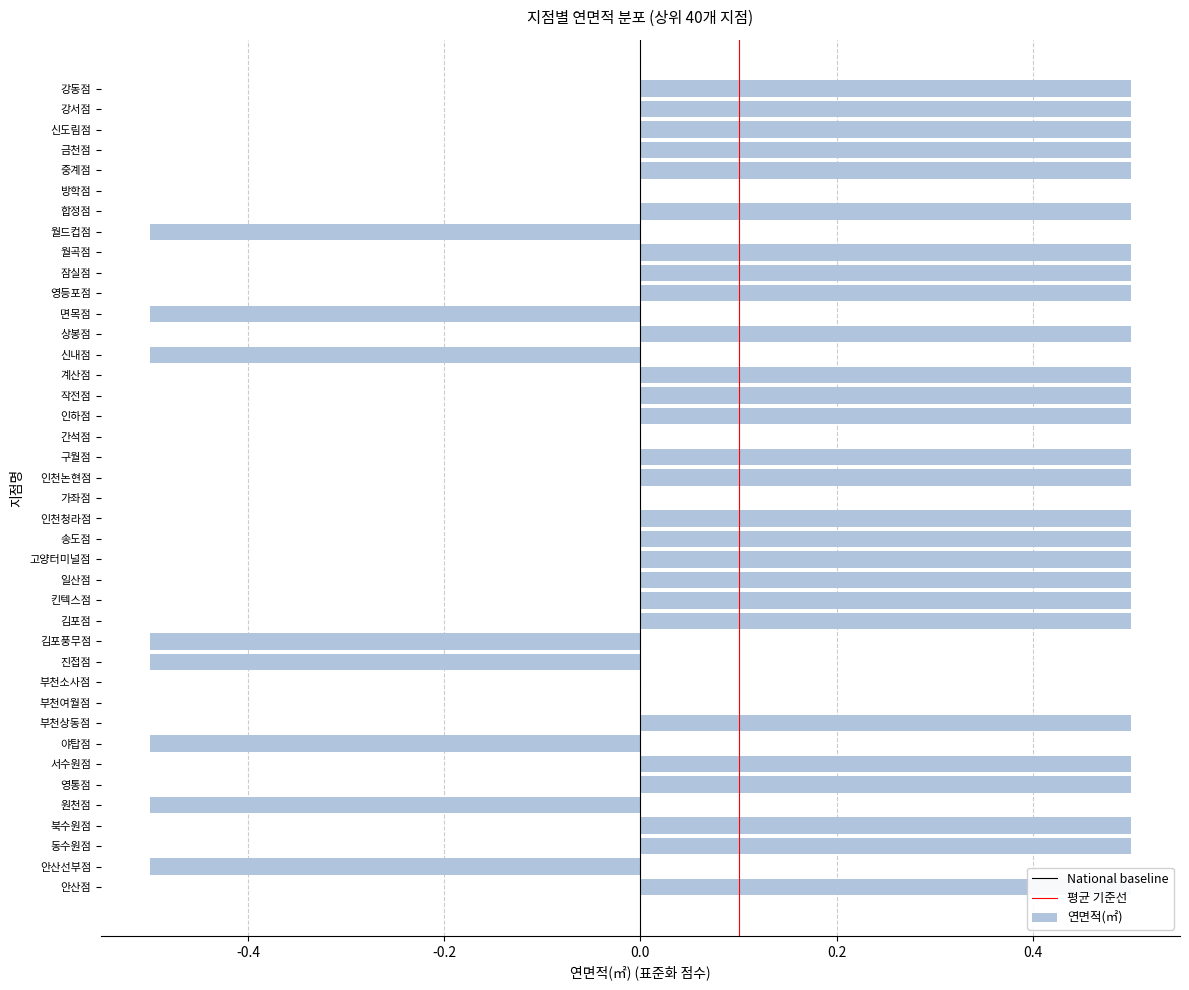

Count the number of categories in the chart.

40